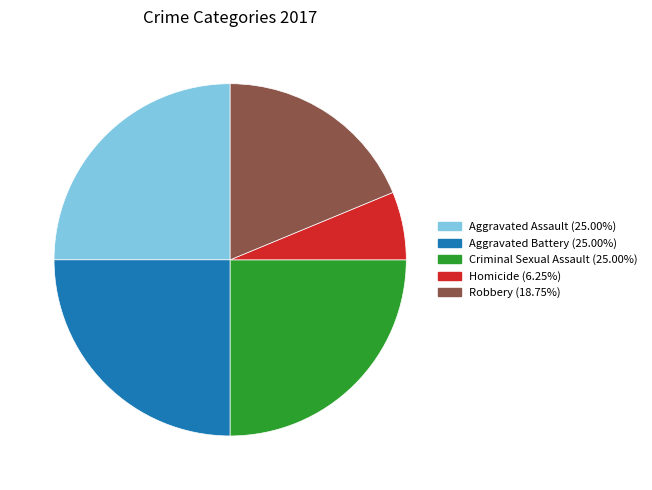

Does any single category account for the majority?

No